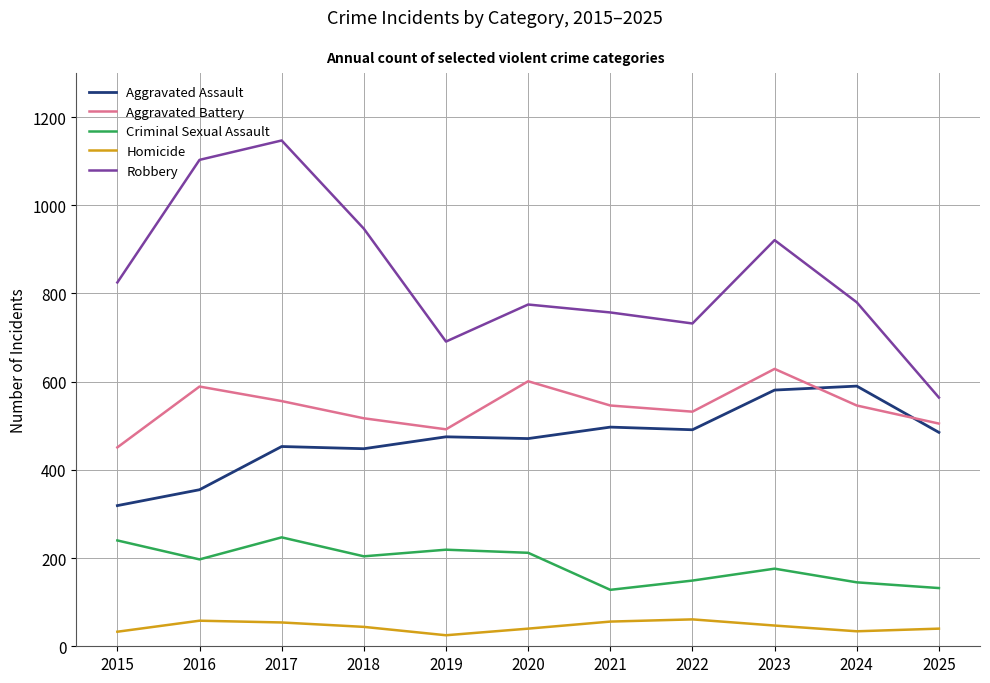

Which label corresponds to the largest value in the chart?

2017